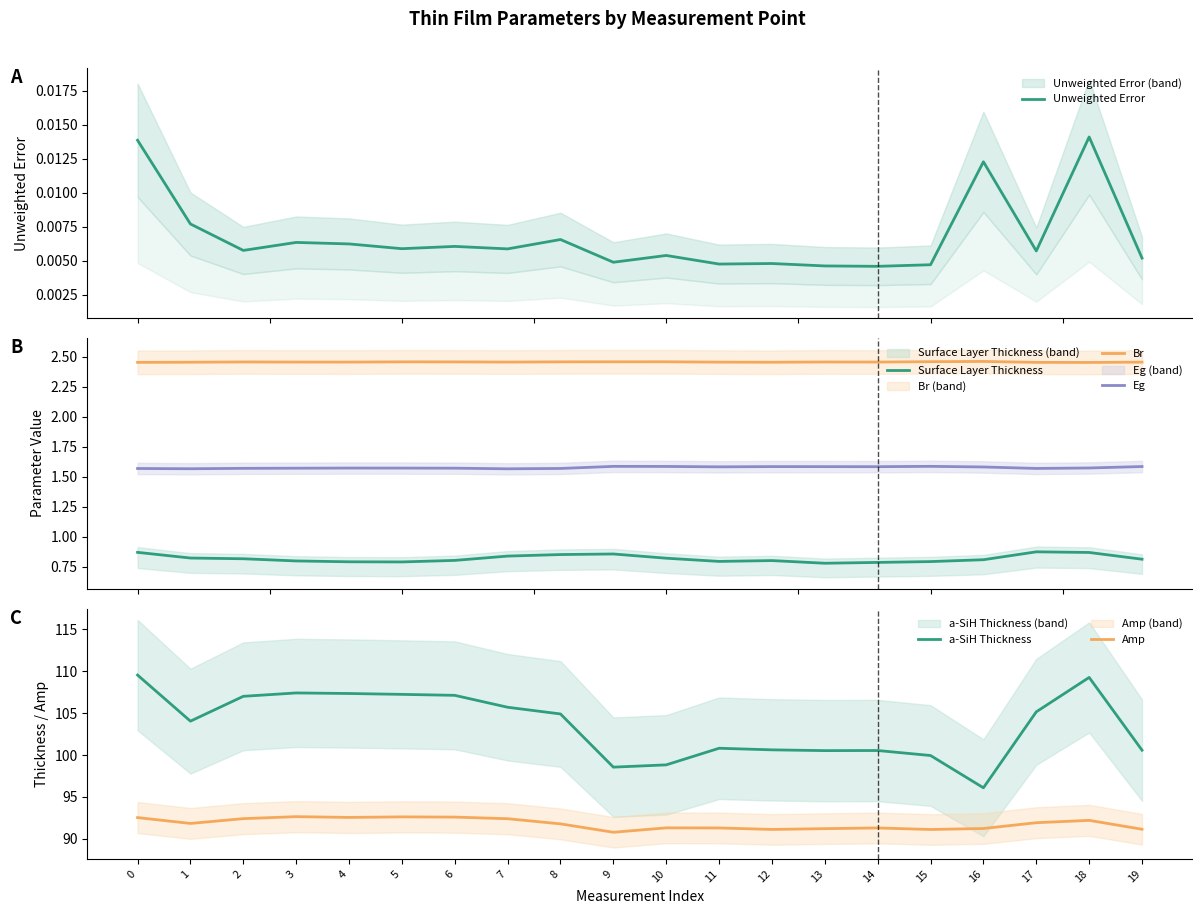

Reading left to right, list all the values displayed in this chart.

Unweighted Error: 0.0	0.0	0.0	0.0	0.0	0.0	0.0	0.0	0.0	0.0	0.0	0.0	0.0	0.0	0.0	0.0	0.0	0.0	0.0	0.0
Surface Layer Thickness: 0.9	0.8	0.8	0.8	0.8	0.8	0.8	0.8	0.9	0.9	0.8	0.8	0.8	0.8	0.8	0.8	0.8	0.9	0.9	0.8
Br: 2.5	2.5	2.5	2.5	2.5	2.5	2.5	2.5	2.5	2.5	2.5	2.5	2.5	2.5	2.5	2.5	2.5	2.5	2.5	2.5
Eg: 1.6	1.6	1.6	1.6	1.6	1.6	1.6	1.6	1.6	1.6	1.6	1.6	1.6	1.6	1.6	1.6	1.6	1.6	1.6	1.6
a-SiH Thickness: 109.5	104.0	107.0	107.4	107.3	107.2	107.1	105.7	104.9	98.6	98.8	100.8	100.6	100.5	100.5	99.9	96.1	105.1	109.2	100.6
Amp: 92.5	91.9	92.4	92.7	92.6	92.6	92.6	92.4	91.8	90.8	91.3	91.3	91.1	91.2	91.3	91.1	91.2	91.9	92.2	91.2